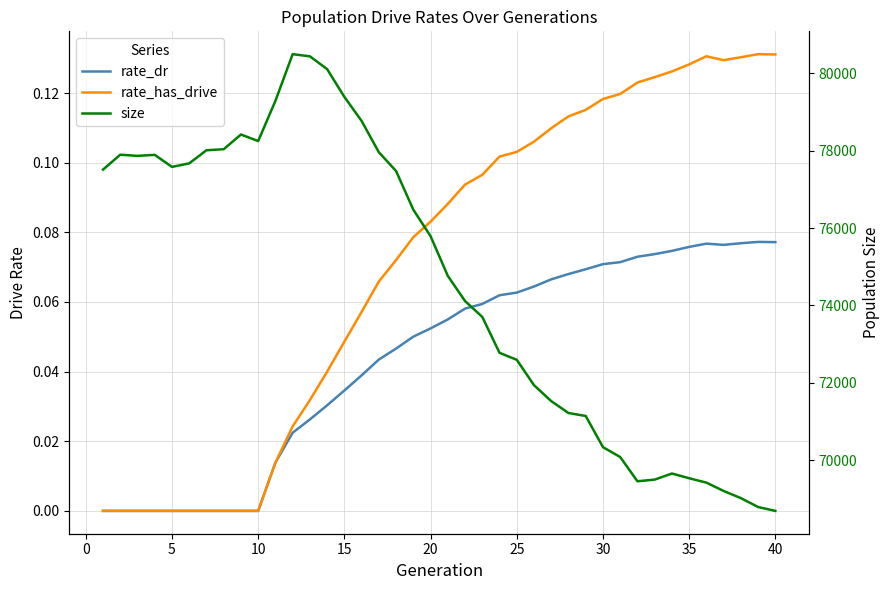

Which series has the largest total across all categories?

size